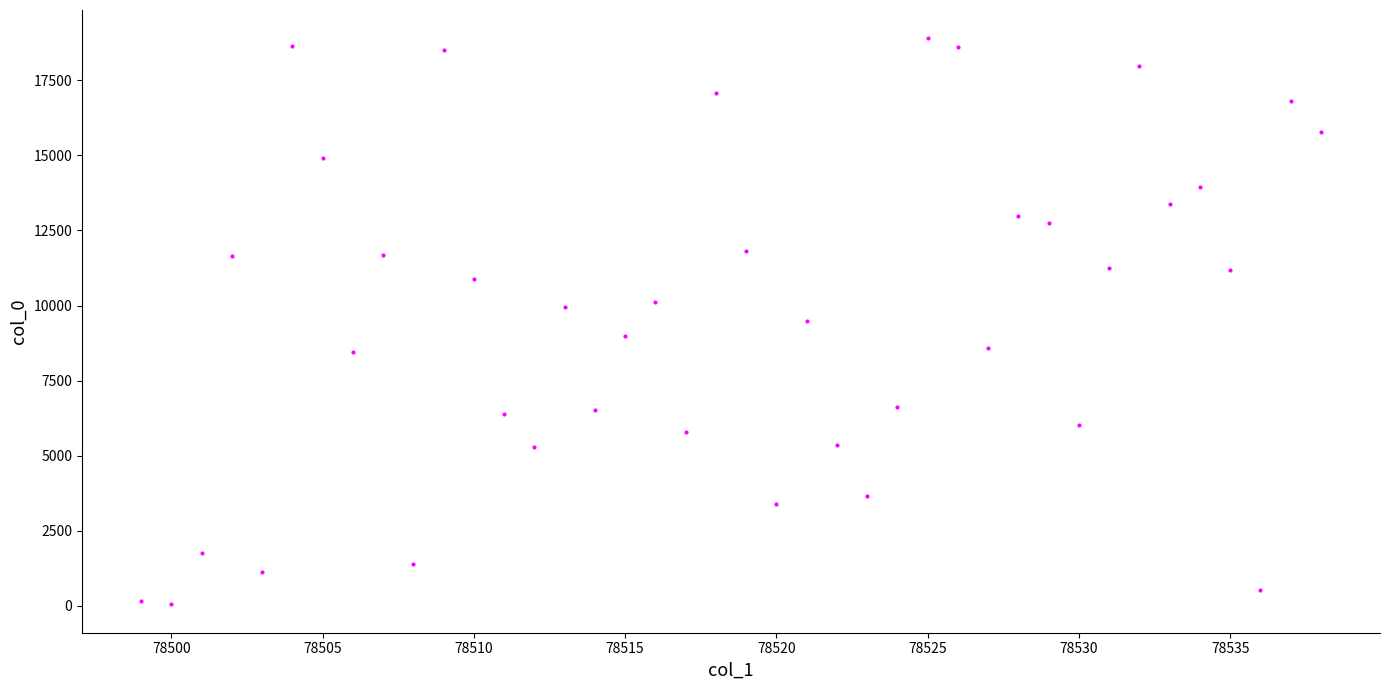

What is the range of Y values (max minus min)?

18858